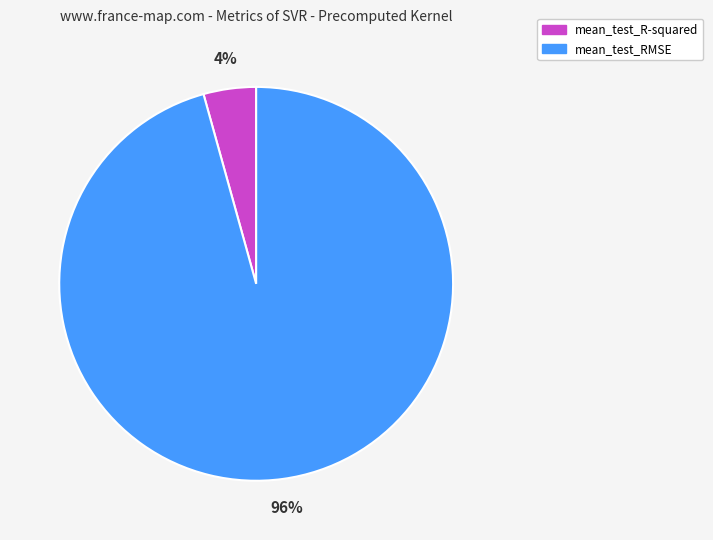

Count the number of slices in the pie.

2